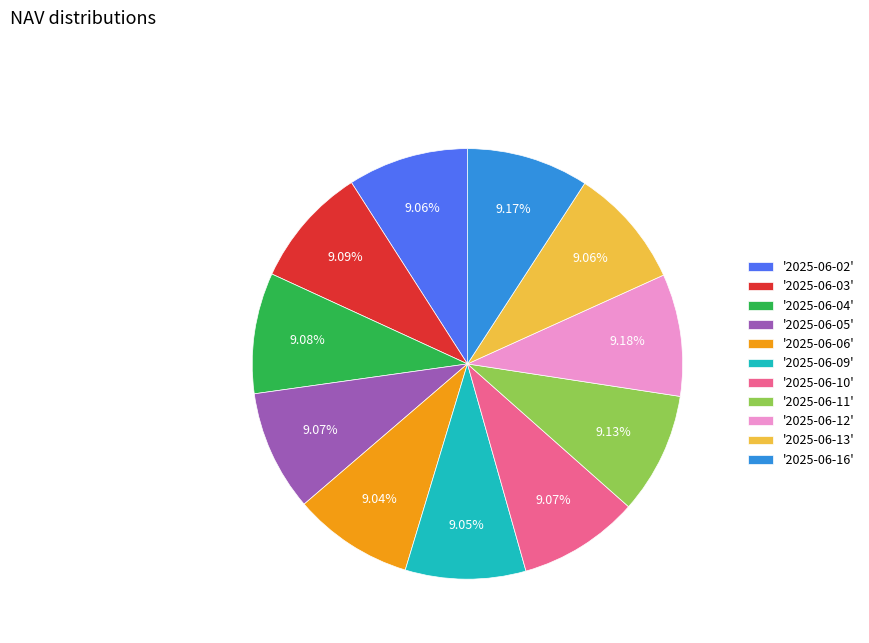

Is the sum of '2025-06-06' and '2025-06-12' greater than half?

No